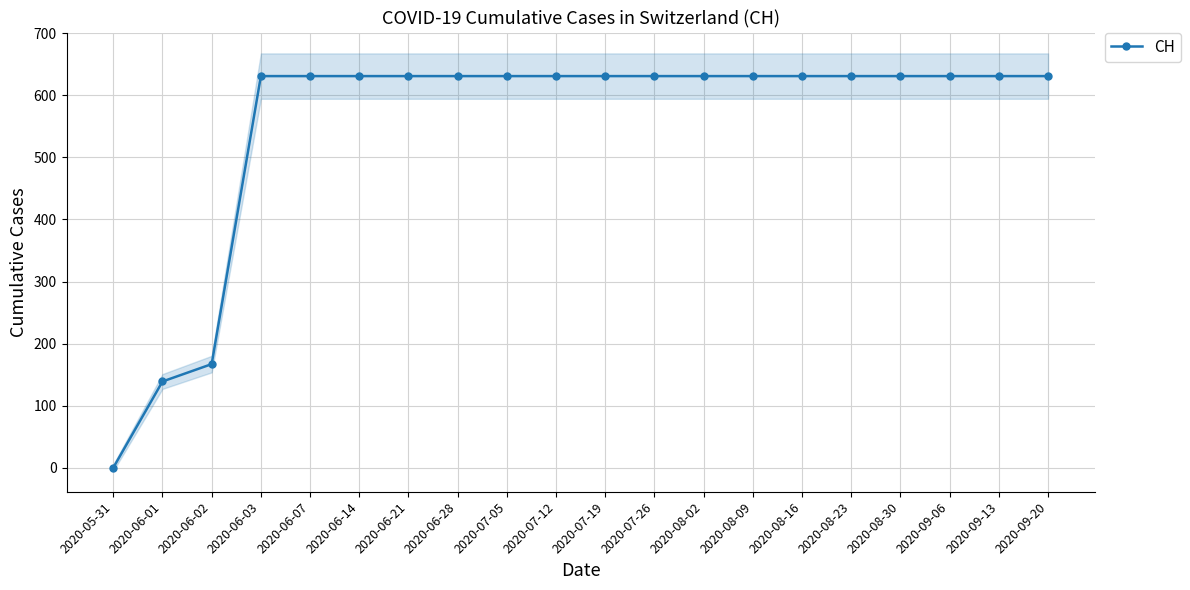

What value does the data have at 2020-06-03, to the nearest 10?

630